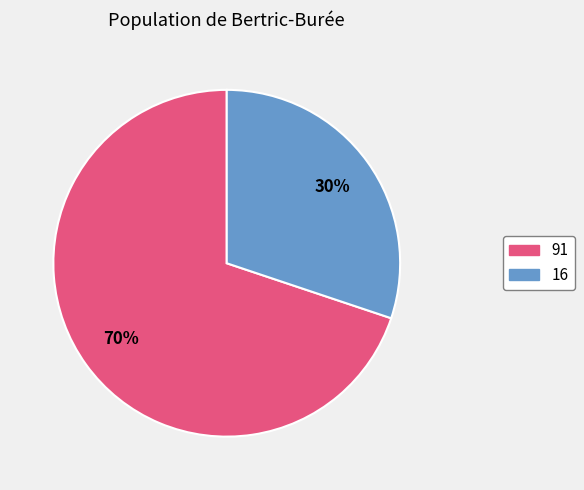

Which has a higher value, 16 or 91?

91